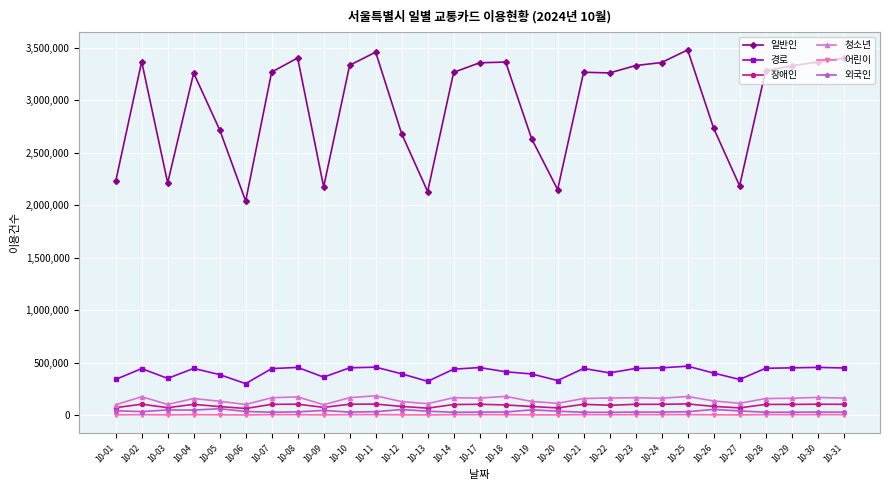

Which series has the largest range (max minus min)?

일반인